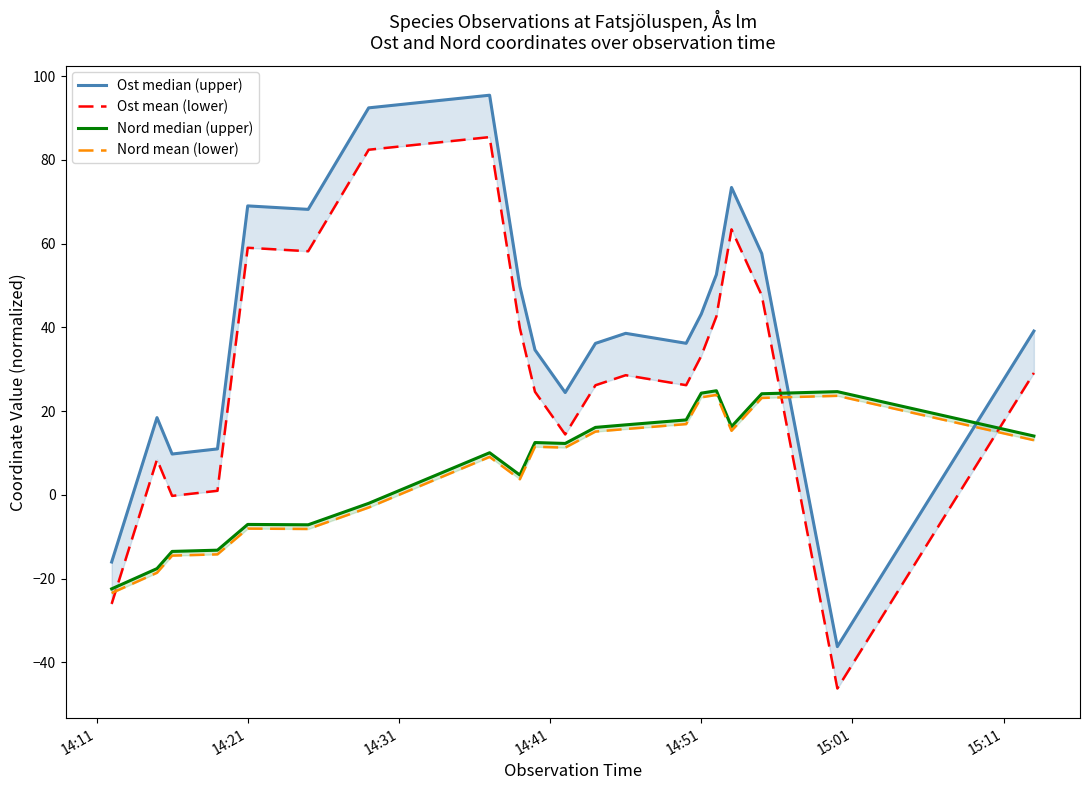

What is the maximum value shown in the chart?

95.4